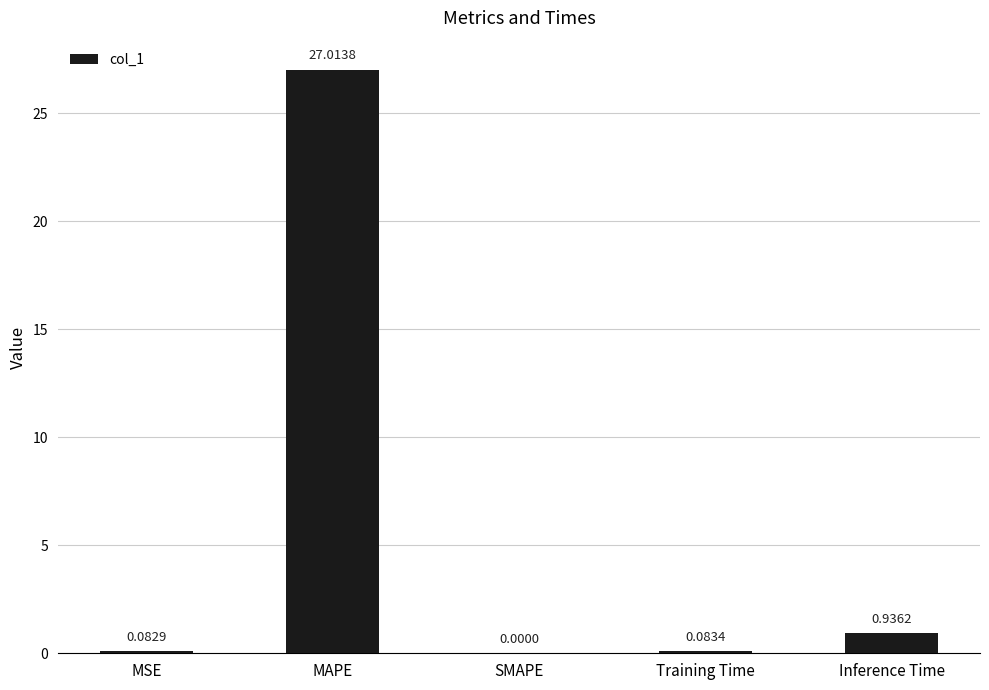

Are the bars horizontal?

No